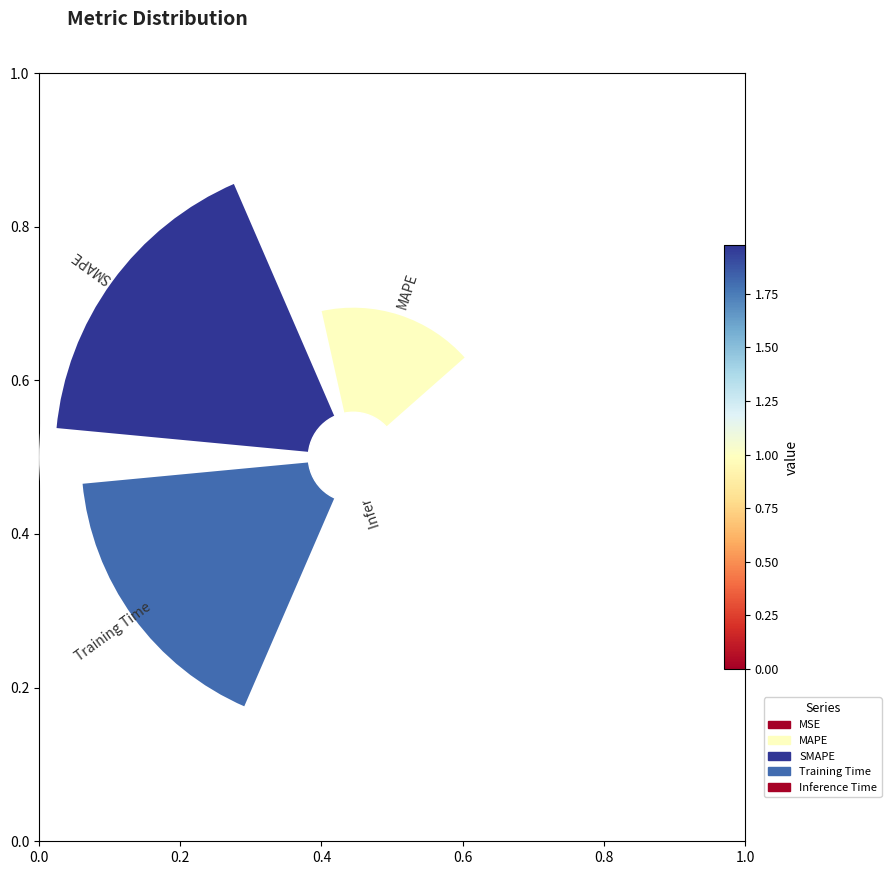

The Training Time slice represents 29% of the pie. True or false?

False